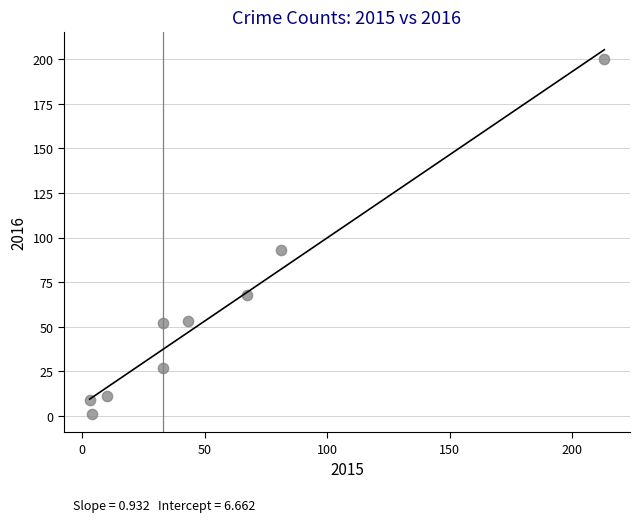

What is the average X value?

54